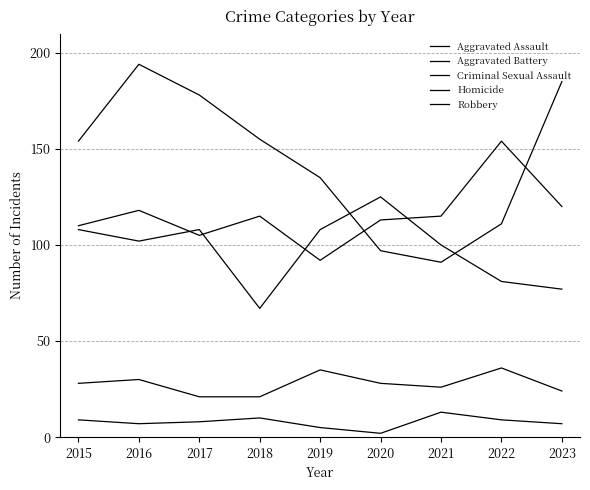

Reading left to right, transcribe all the data shown in this chart.

Aggravated Assault: 110	118	105	115	92	113	115	154	120
Aggravated Battery: 108	102	108	67	108	125	100	81	77
Criminal Sexual Assault: 28	30	21	21	35	28	26	36	24
Homicide: 9	7	8	10	5	2	13	9	7
Robbery: 154	194	178	155	135	97	91	111	185